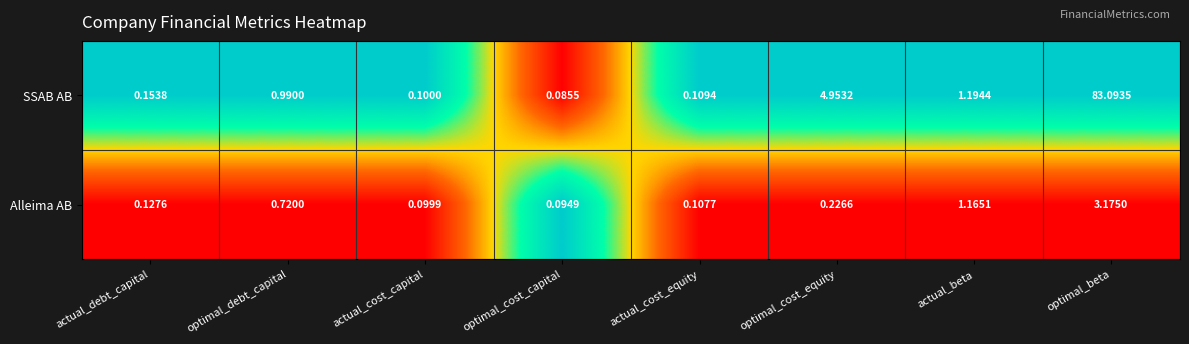

At which label is SSAB AB closest to 41?

optimal_cost_equity